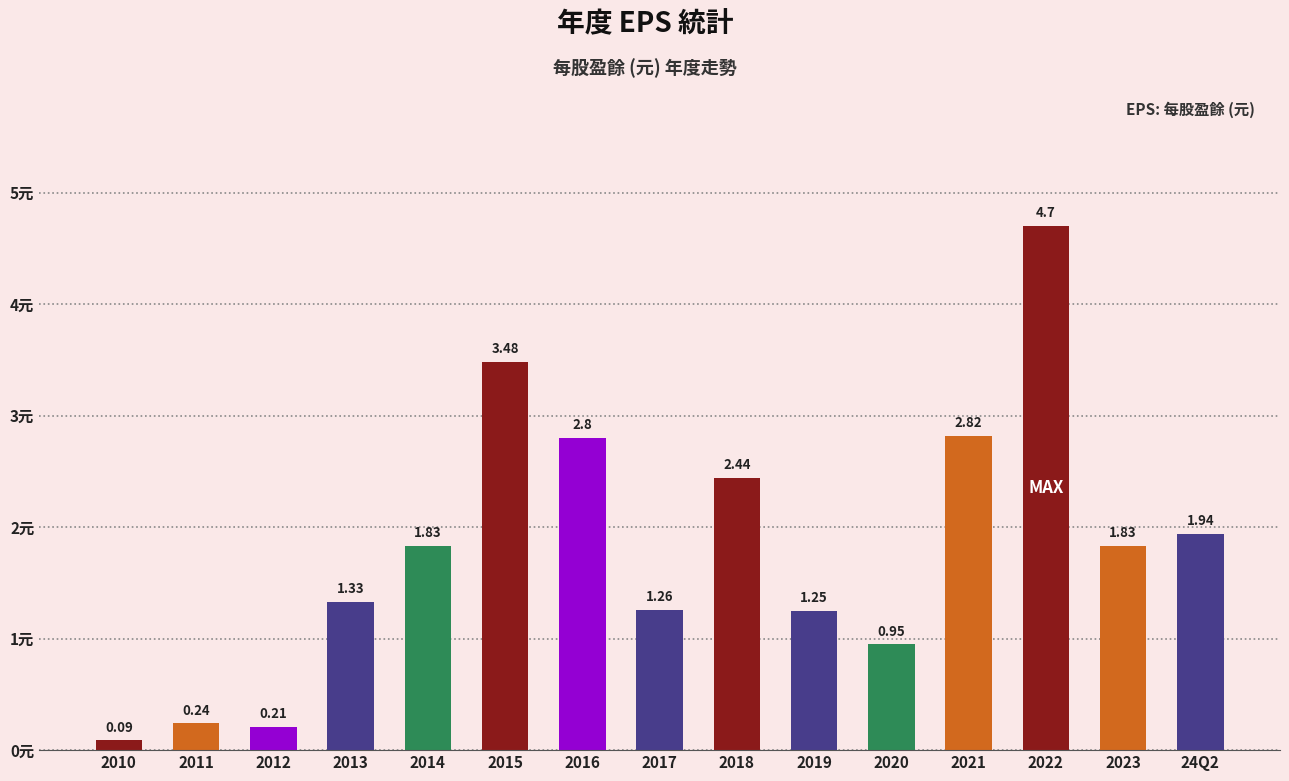

Where does the data first go above 1?

2013